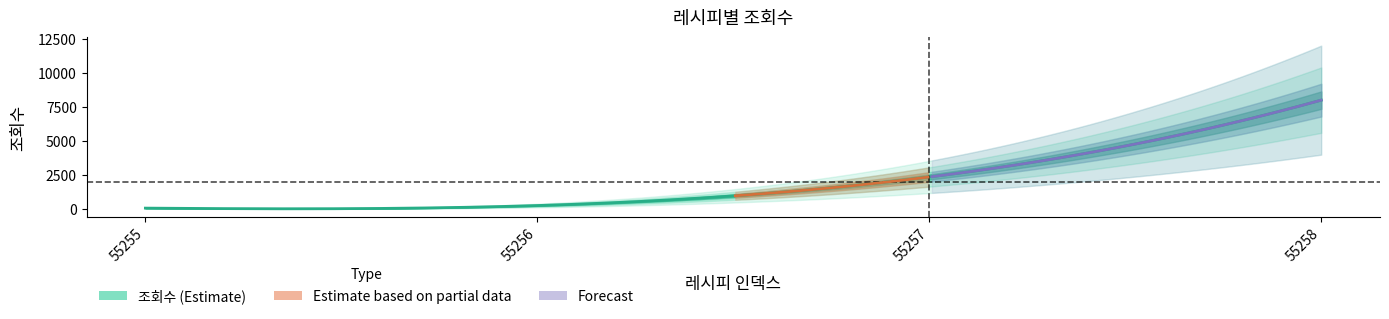

What is the average value?

2681